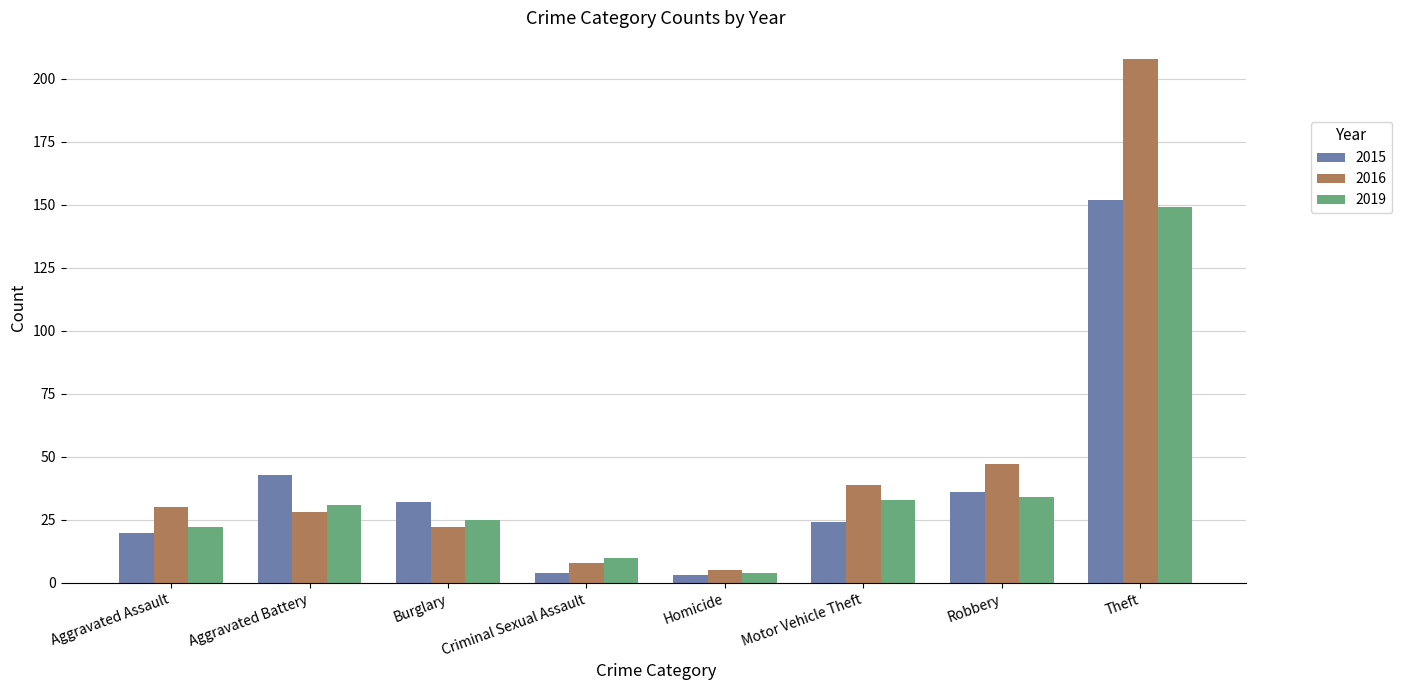

Count the number of data series in this chart.

3